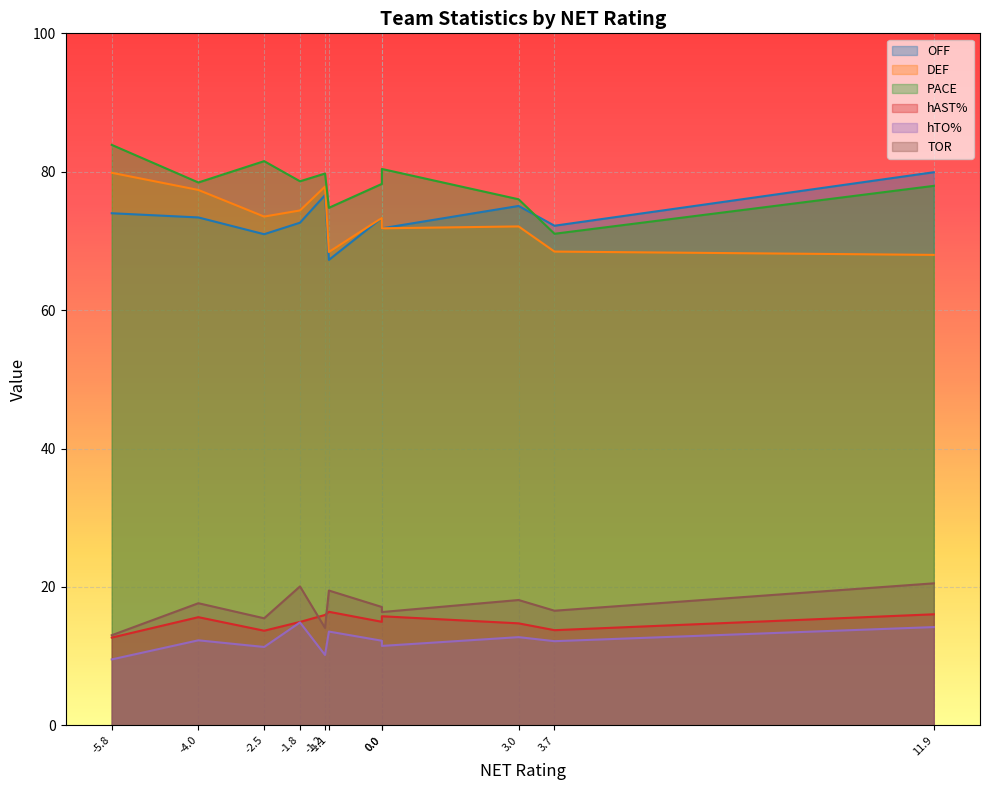

What is the difference between the maximum and minimum values in the DEF series?

11.9